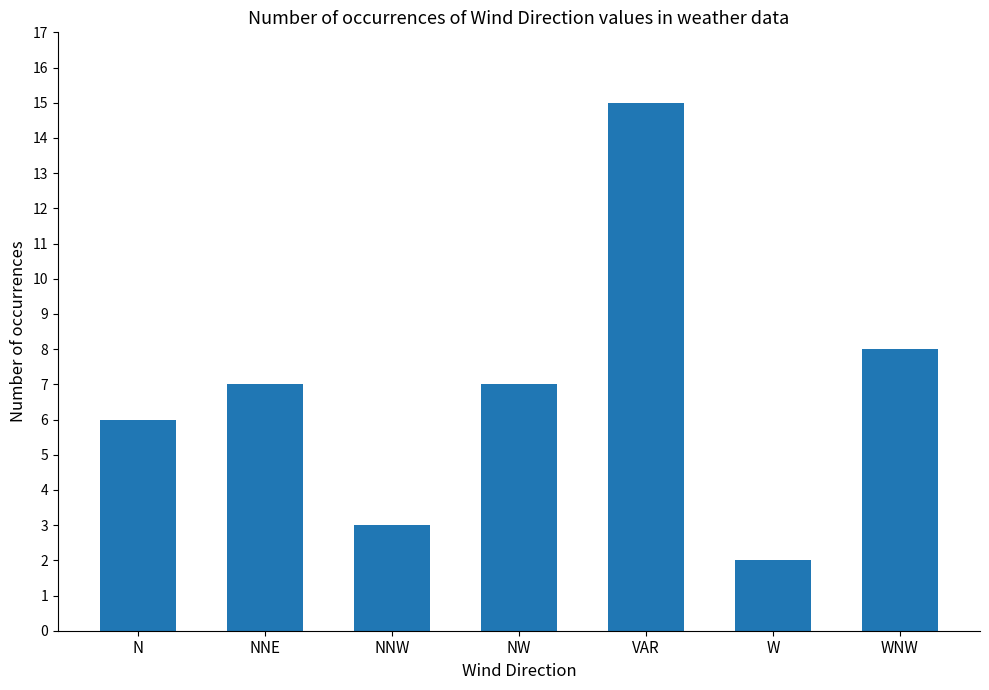

What is the average value?

7